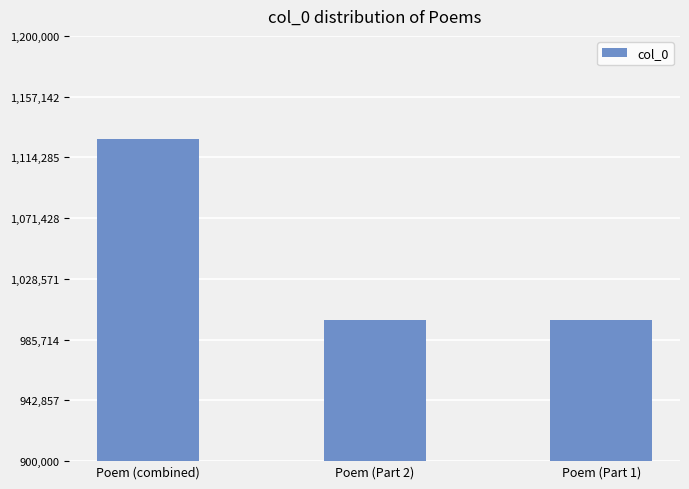

What is the difference between the maximum and minimum values?

127973